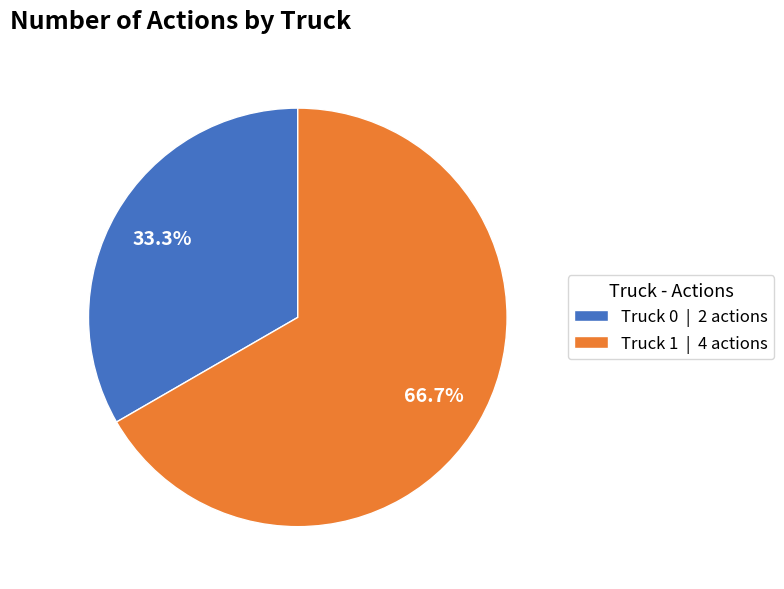

True or false: Truck 0 accounts for 33% of the total.

True